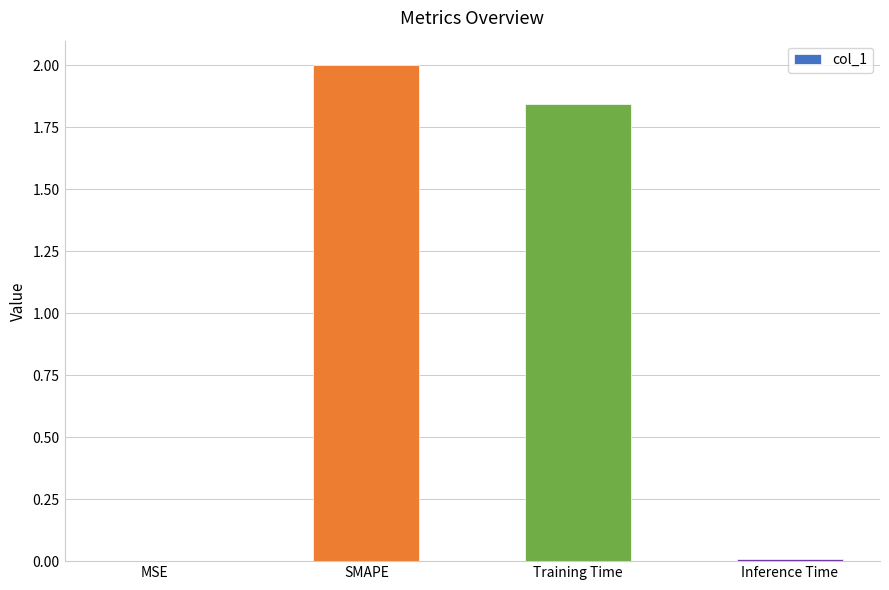

What is the change in value from SMAPE to Inference Time?

-2.0